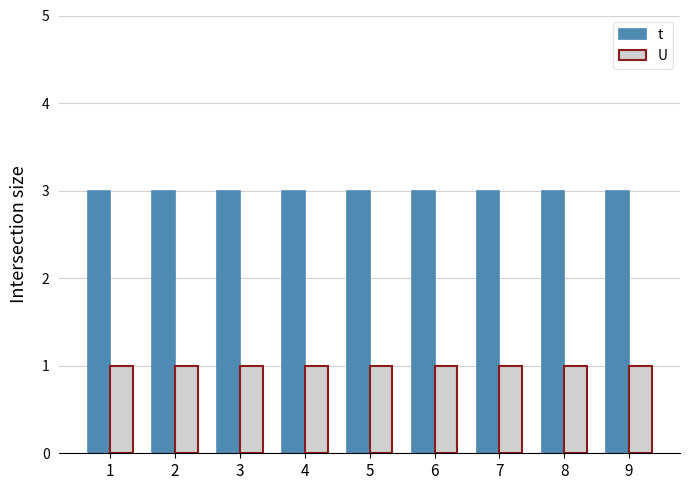

Is the value of t at 1 greater than the value of U at 4?

Yes